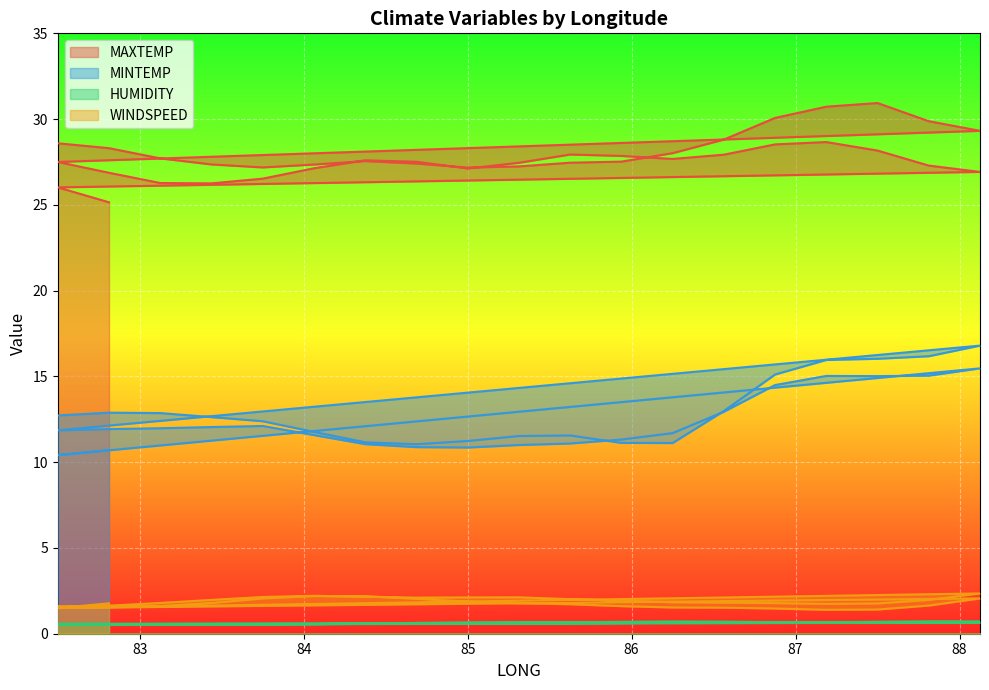

What is the total value across all series at 88.125?

48.8